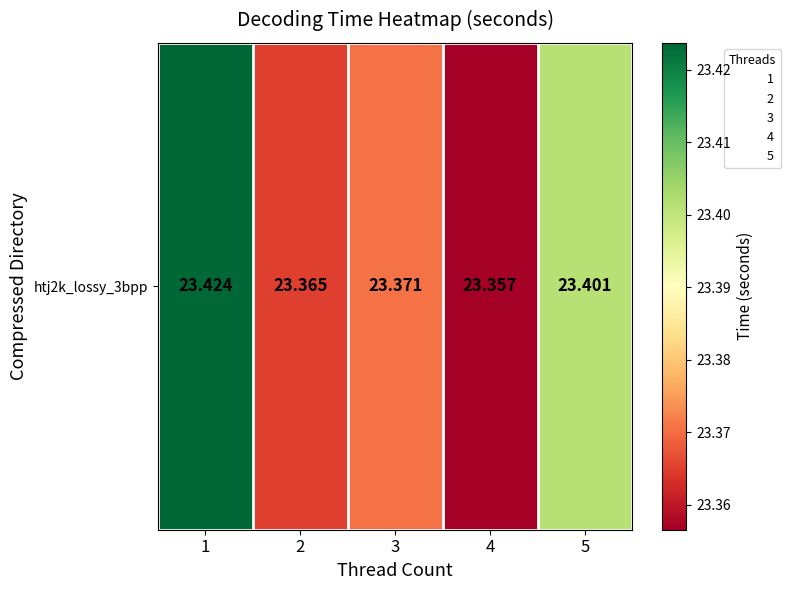

The chart shows a value of 10.3 at 1. True or false?

False